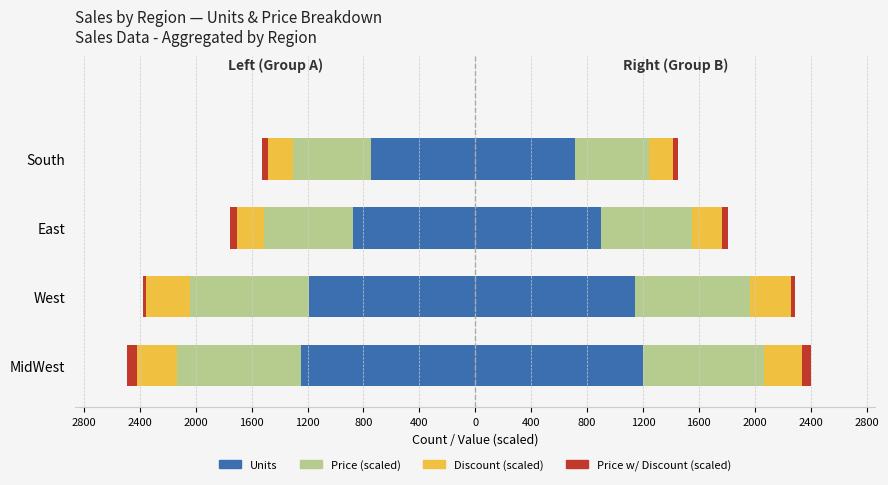

How many Discount (scaled) values are between -287 and -176?

3